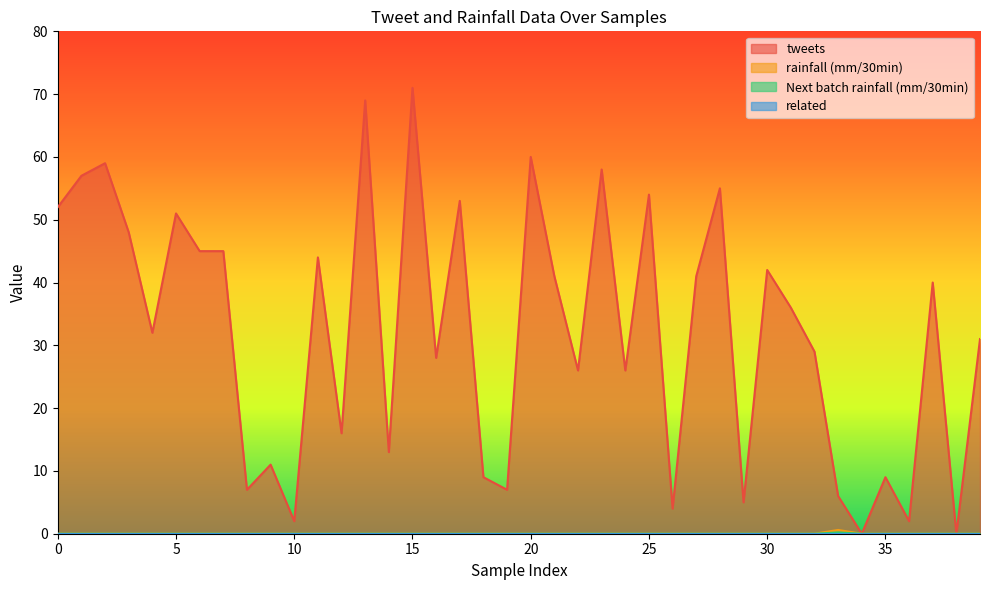

How many interior local valleys does the tweets series have?

14